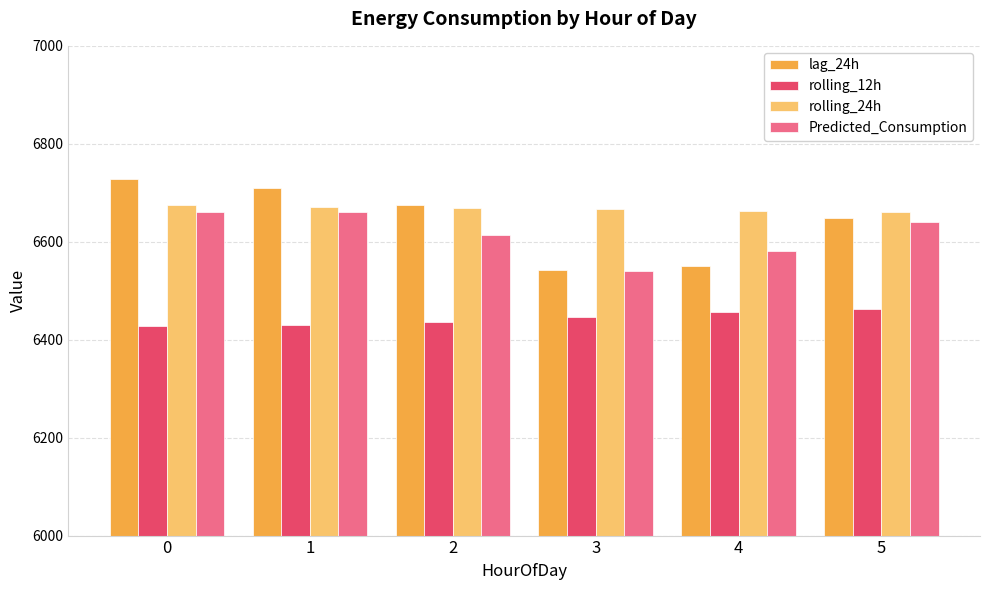

How many bars are there in total?

24